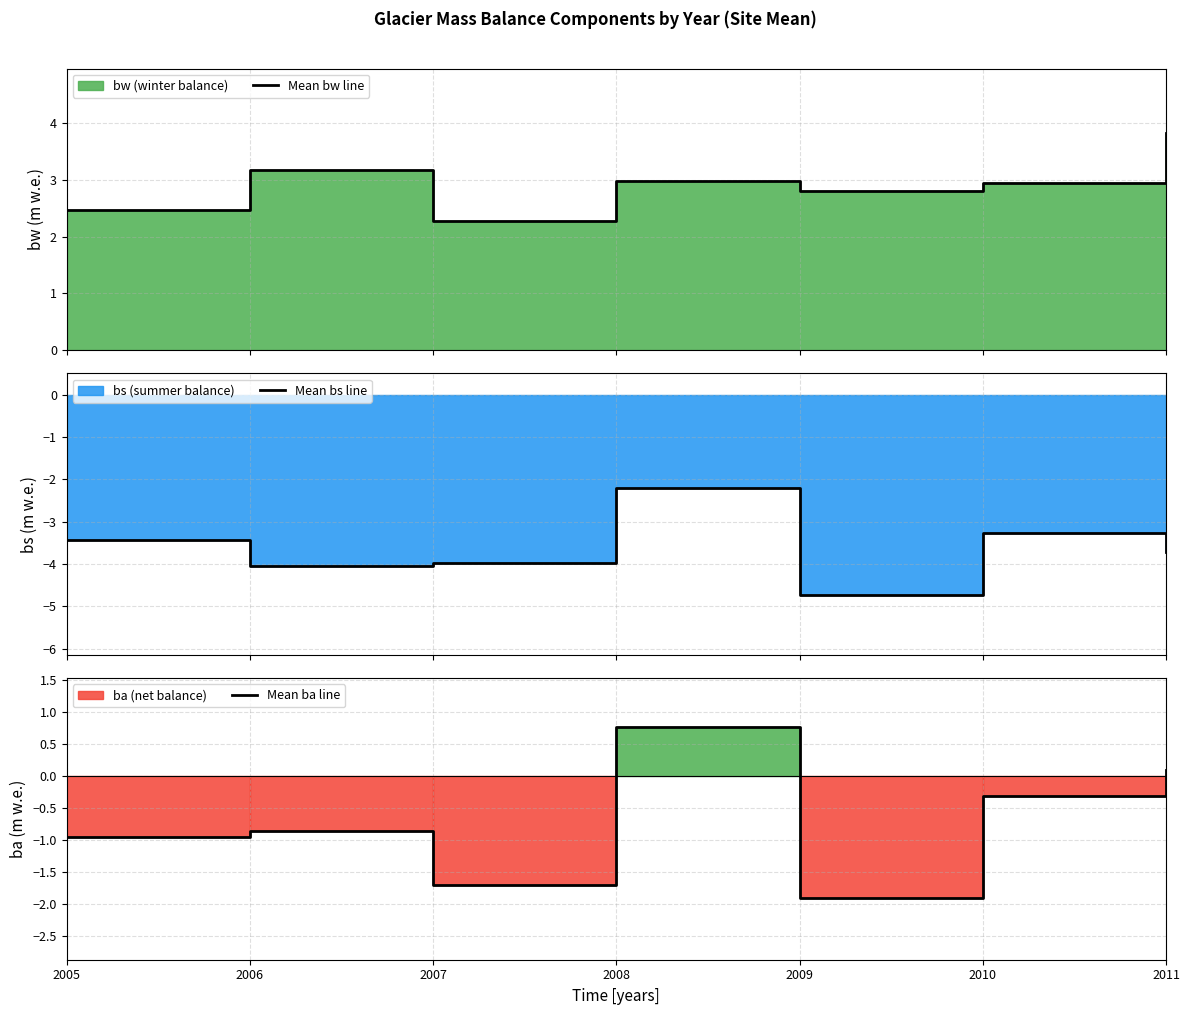

Is it true that Mean ba line equals -0.1 at 2010?

False